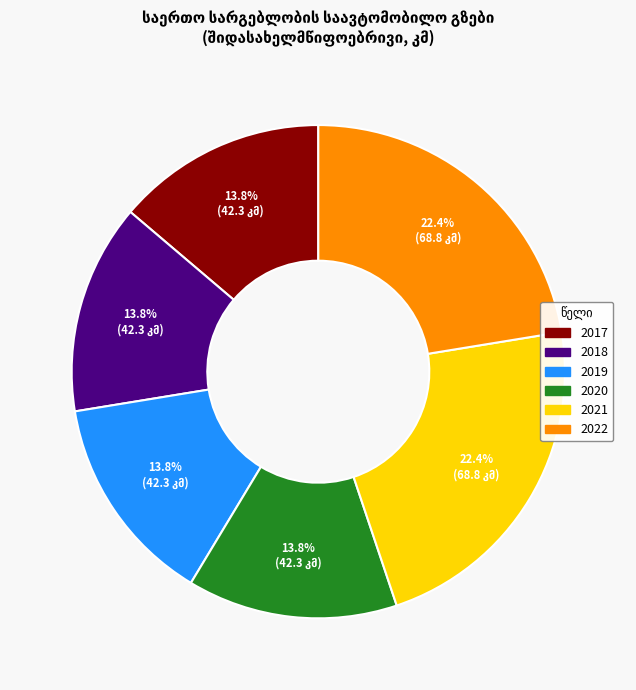

What portion of the pie excludes 2021?

77.6%